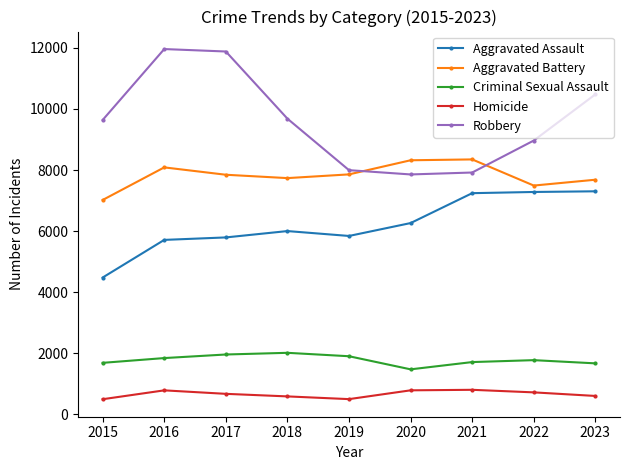

Does the chart have visible grid lines?

No